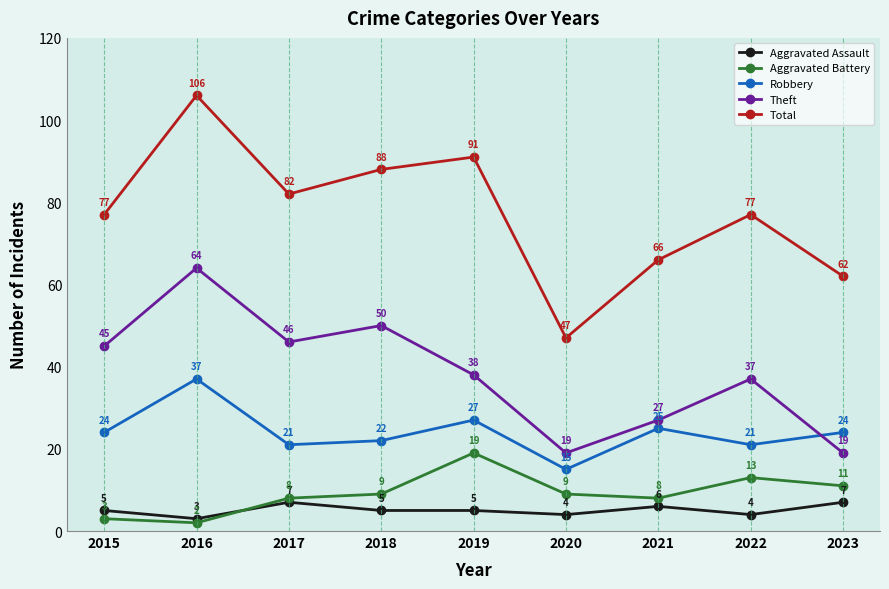

The value of Robbery at 2022 is 33. True or false?

False